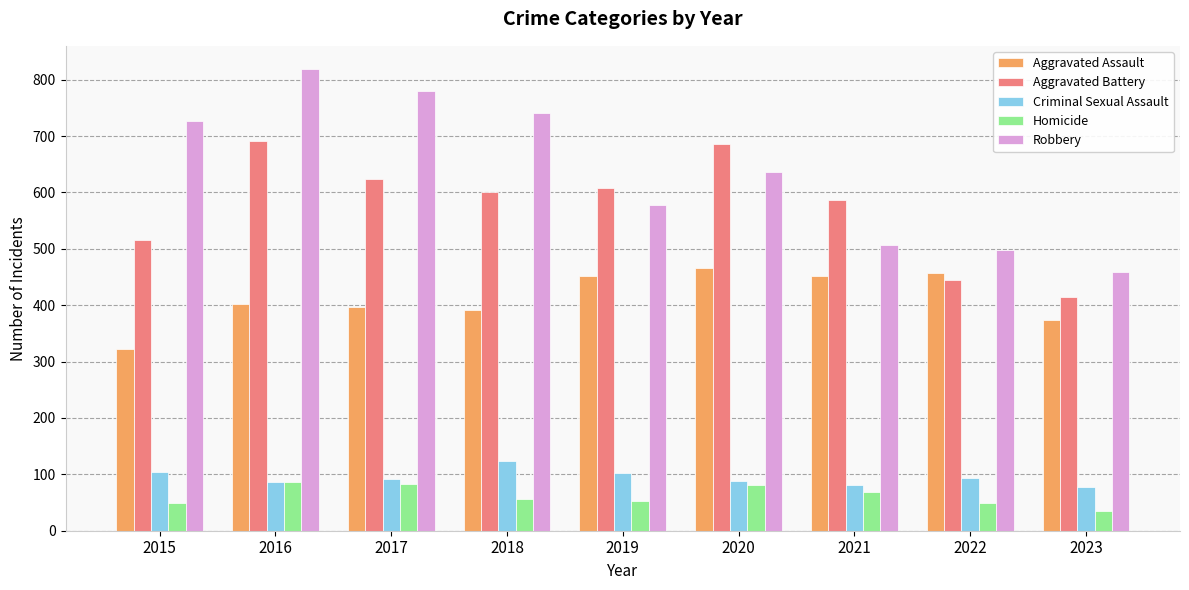

What is the smallest value displayed?

35